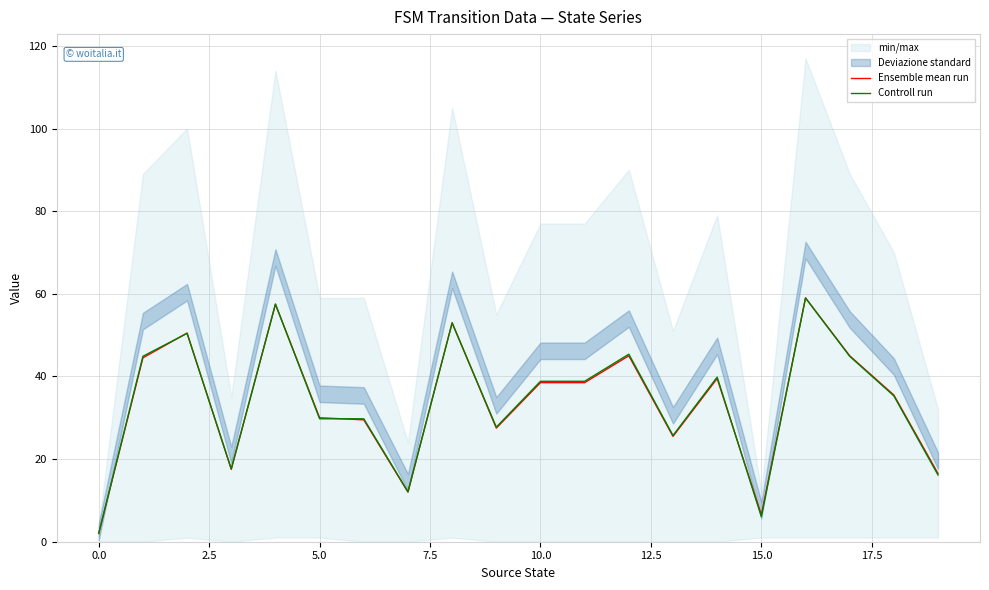

At which category does the chart reach its peak across all series?

16